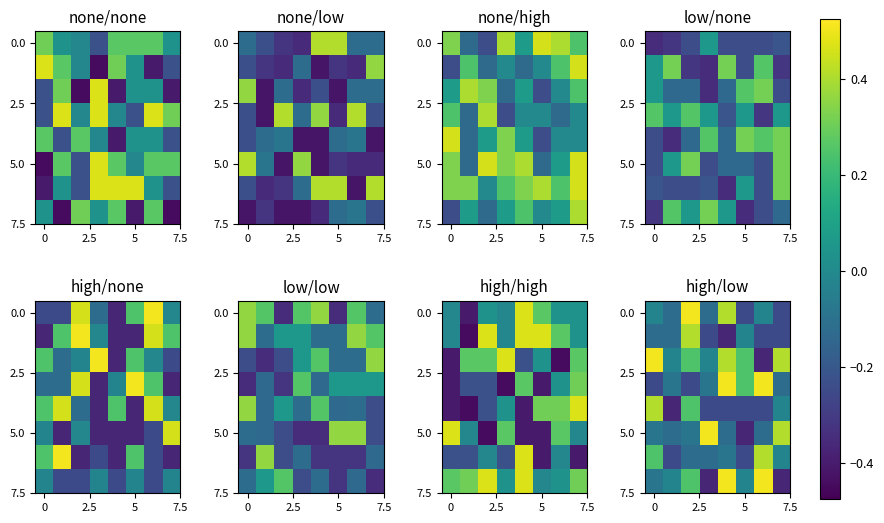

What is the greatest value displayed?

0.5